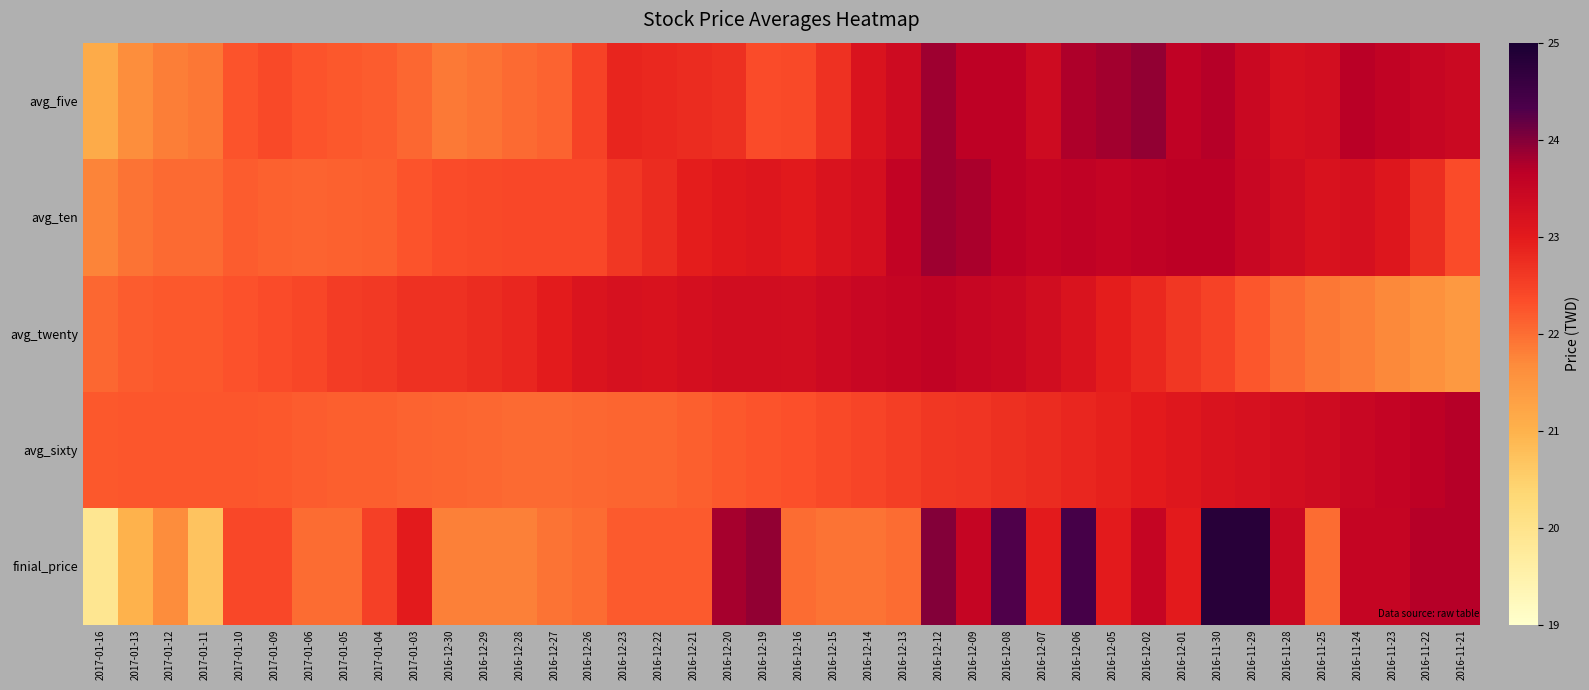

At which category does the chart reach its peak across all series?

2016-11-30